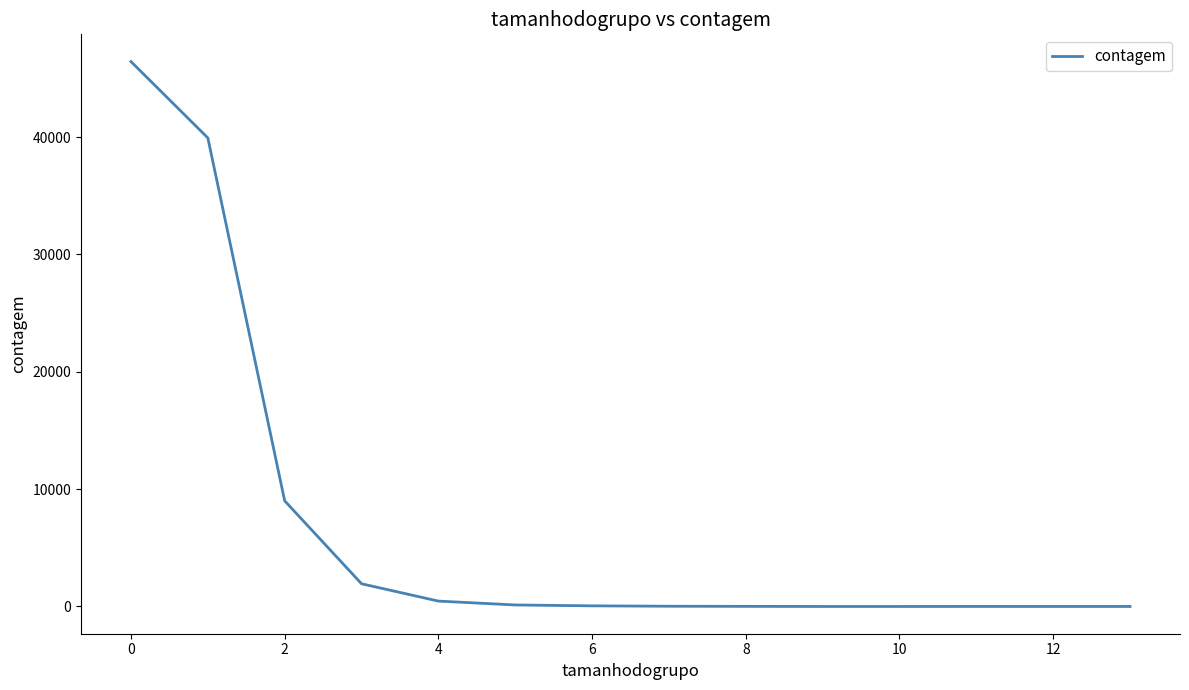

What is the greatest value displayed?

46430